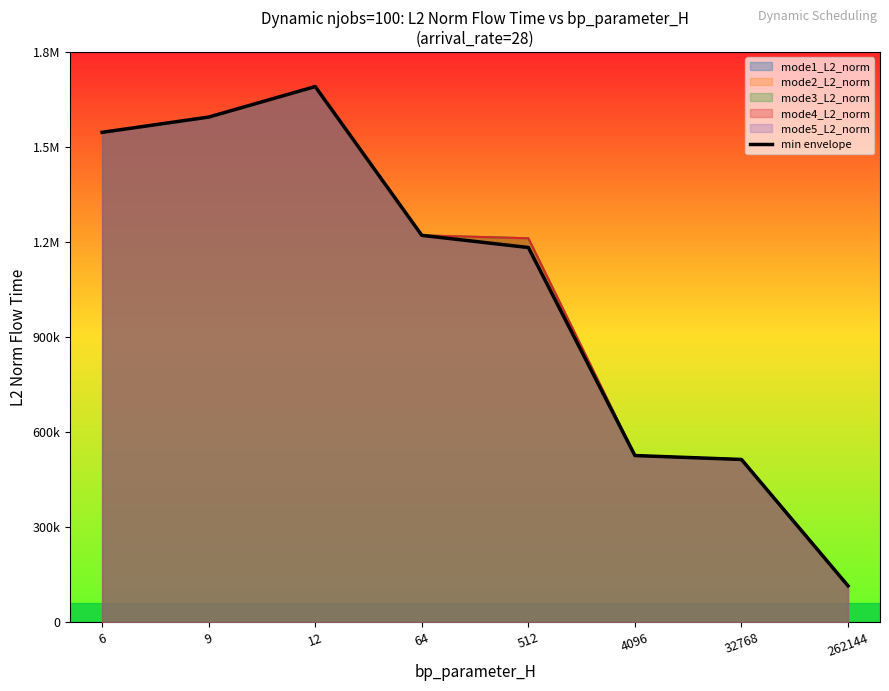

What is the minimum value shown in the chart?

114617.6